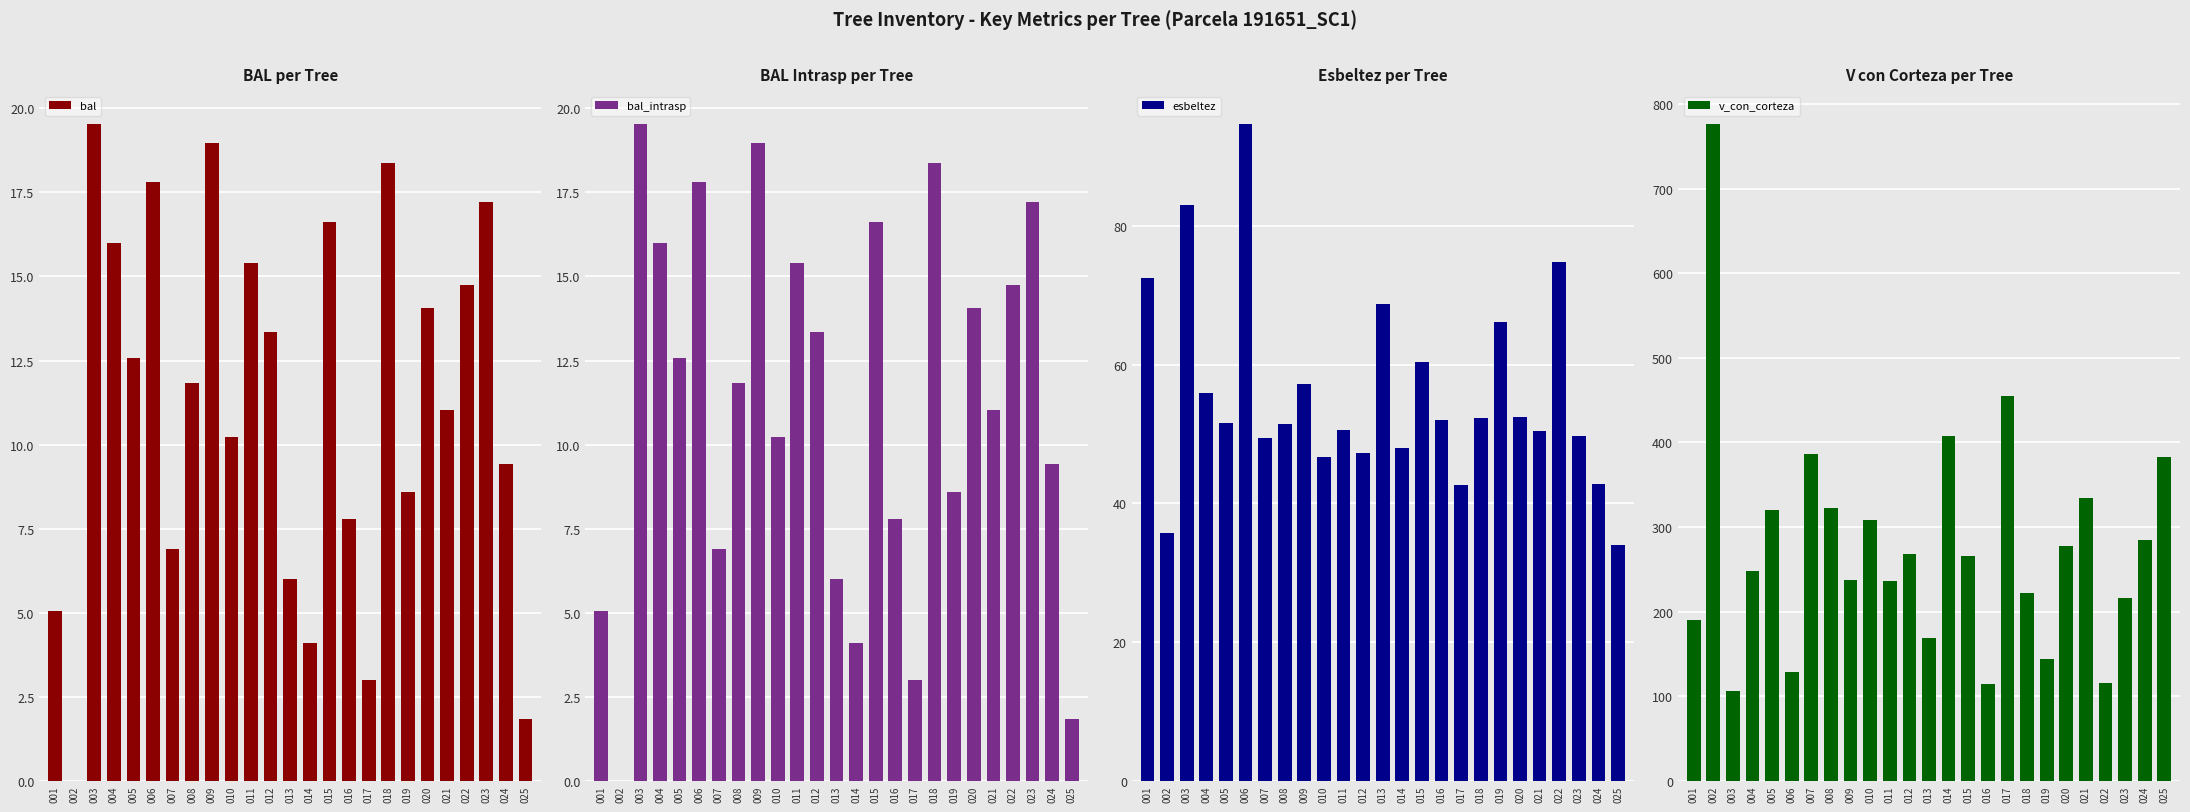

Are the bars grouped side by side (vs. stacked)?

Yes